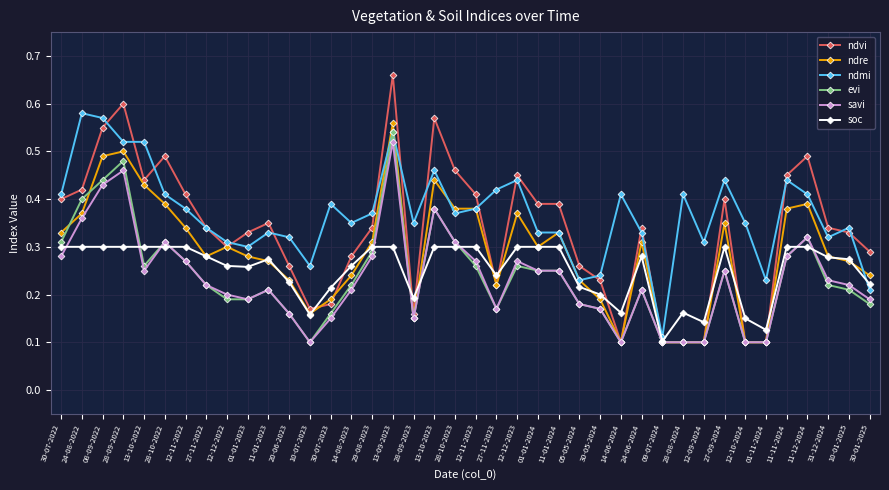

True or false: savi and soc cross at least once.

True